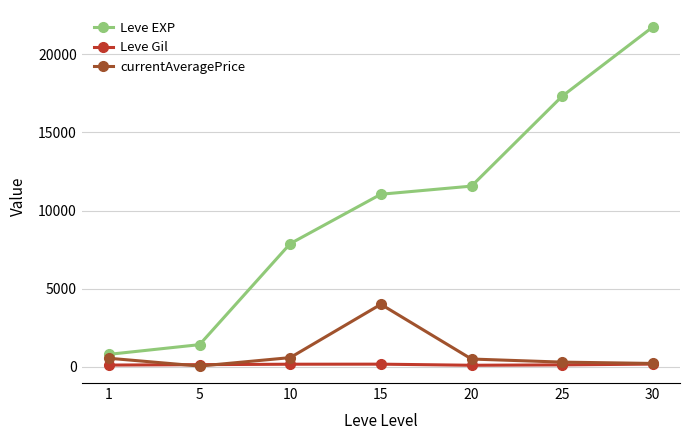

How many values in the Leve Gil series are below 140?

3